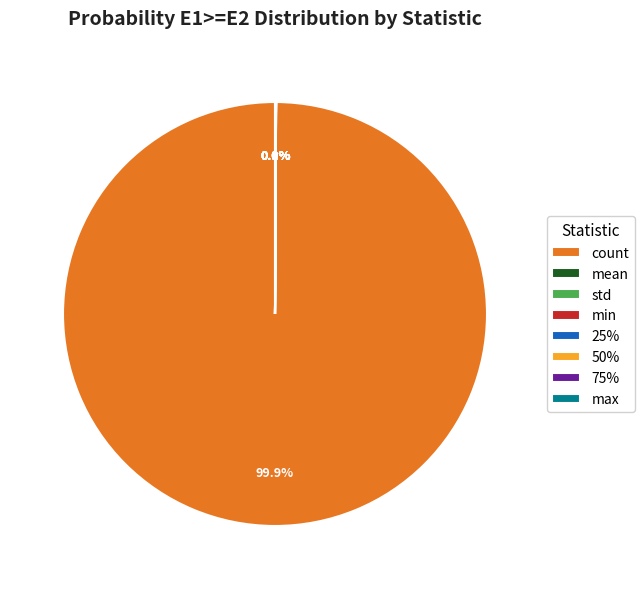

Does count represent more than half of the total?

Yes